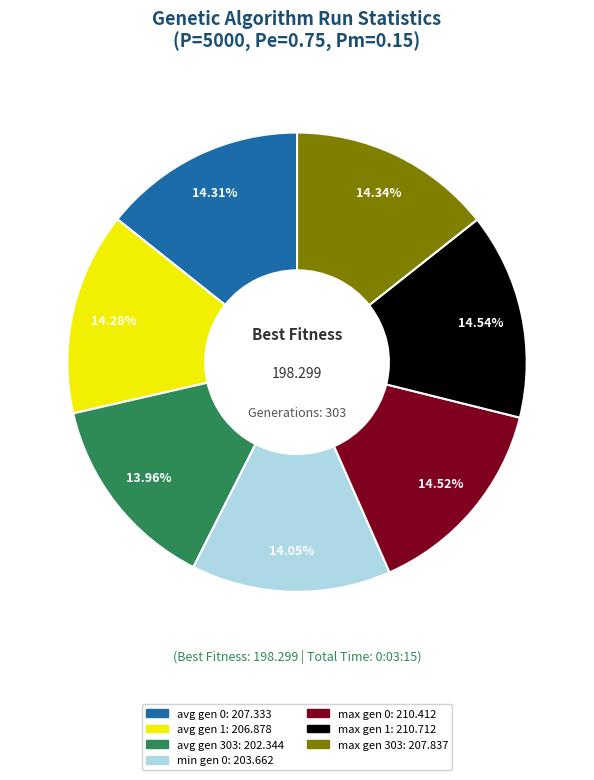

The avg gen 303 slice represents 14% of the pie. True or false?

True